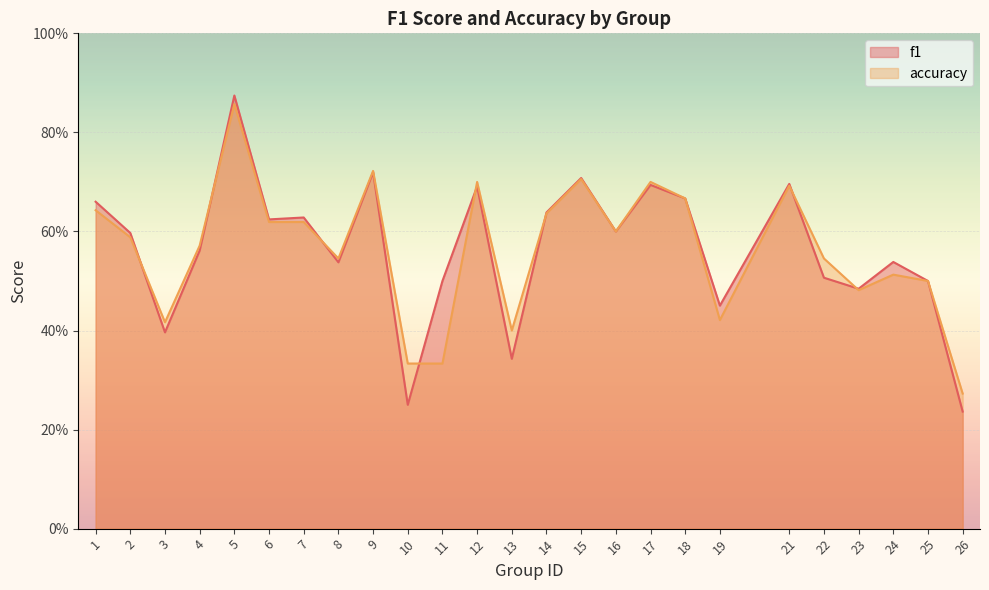

Reading left to right, extract all data points from this chart.

f1: 0.7	0.6	0.4	0.6	0.9	0.6	0.6	0.5	0.7	0.2	0.5	0.7	0.3	0.6	0.7	0.6	0.7	0.7	0.5	0.7	0.5	0.5	0.5	0.5	0.2
accuracy: 0.6	0.6	0.4	0.6	0.9	0.6	0.6	0.5	0.7	0.3	0.3	0.7	0.4	0.6	0.7	0.6	0.7	0.7	0.4	0.7	0.5	0.5	0.5	0.5	0.3